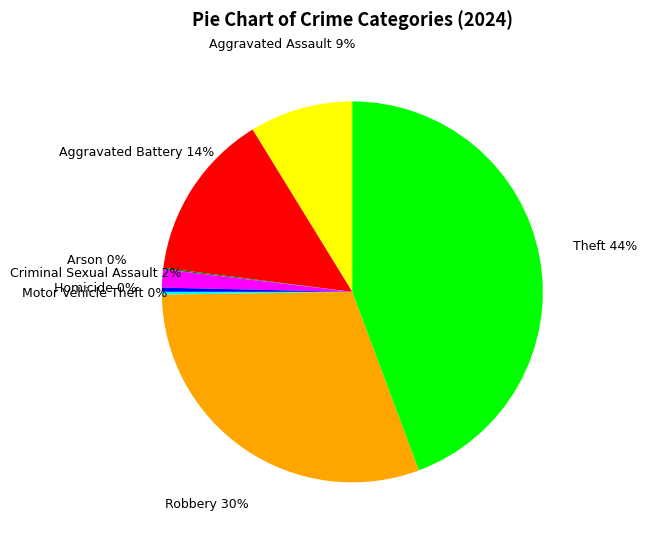

Is there a majority slice in this chart?

No